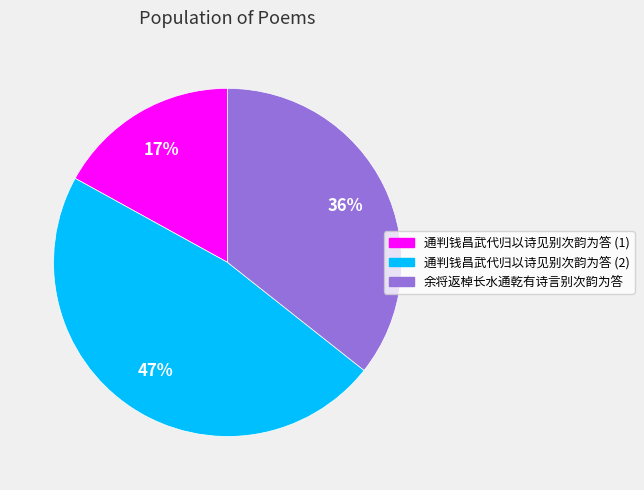

To the nearest percent, what is the difference between the largest and smallest slice percentages?

30%